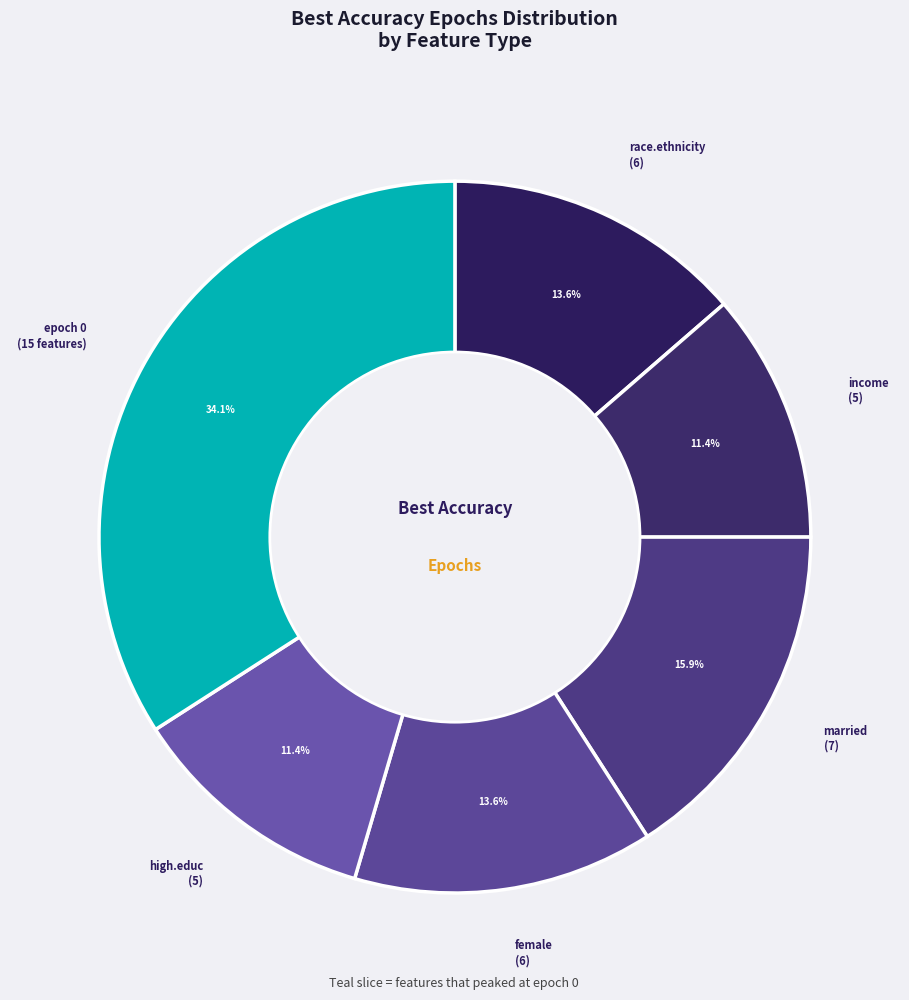

Is race.ethnicity (6) the majority of the pie?

No